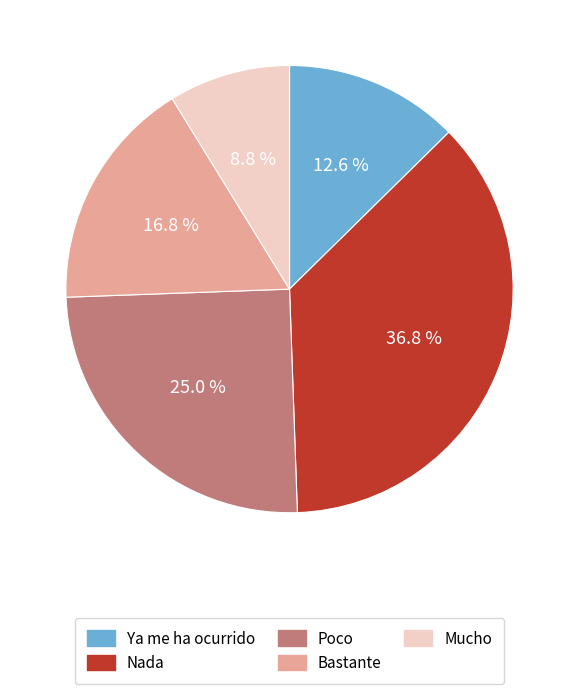

To the nearest percent, what is the difference between the largest and smallest slice percentages?

28%